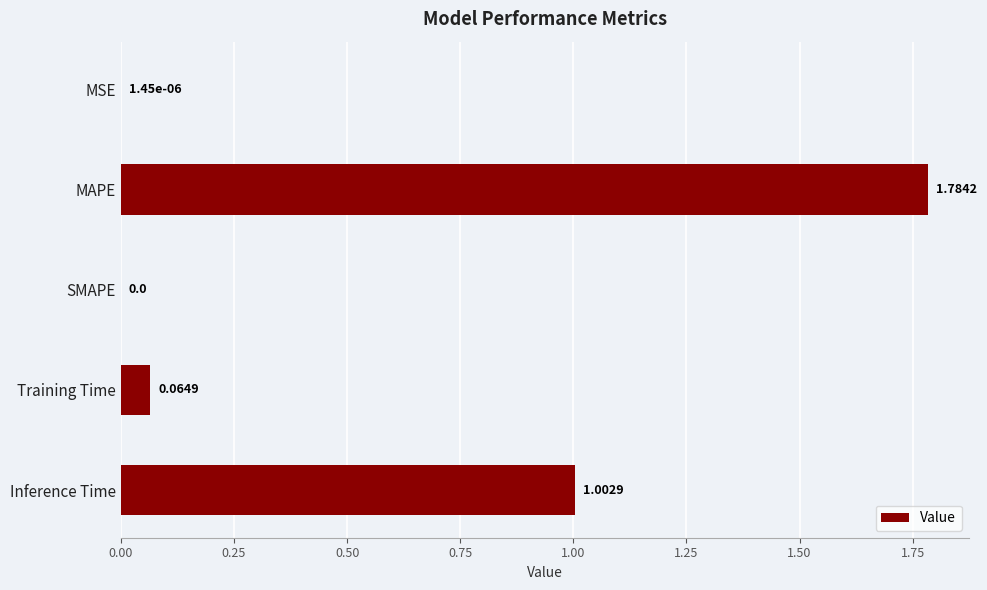

How many data points does each series have?

5